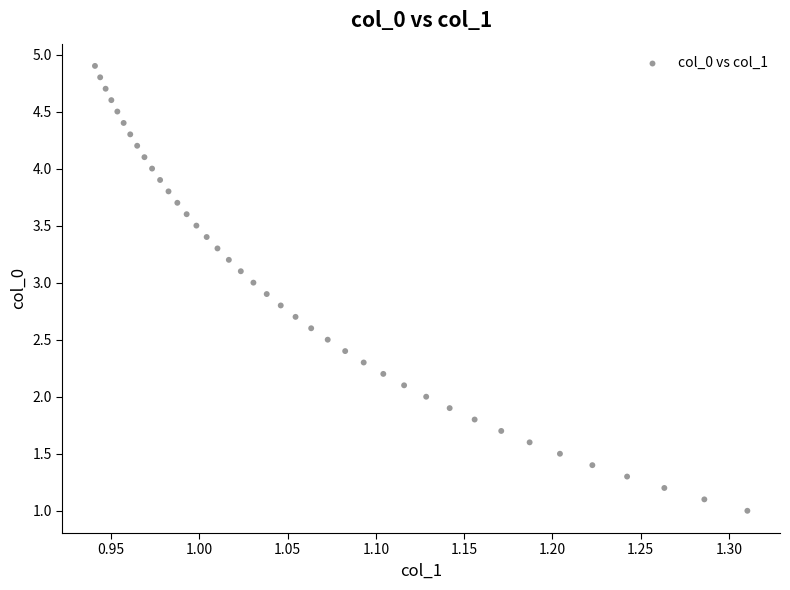

What is the range of Y values (max minus min)?

3.9